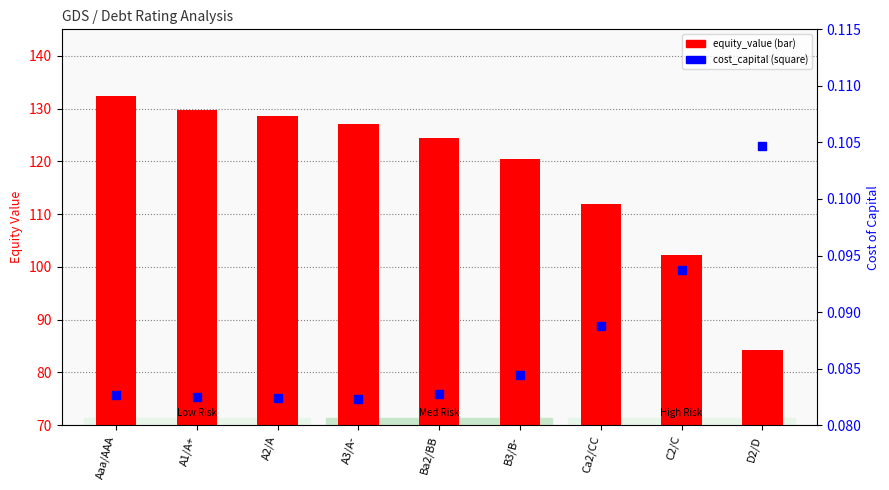

Is the value of equity_value at Aaa/AAA greater than the value of cost_capital at B3/B-?

Yes